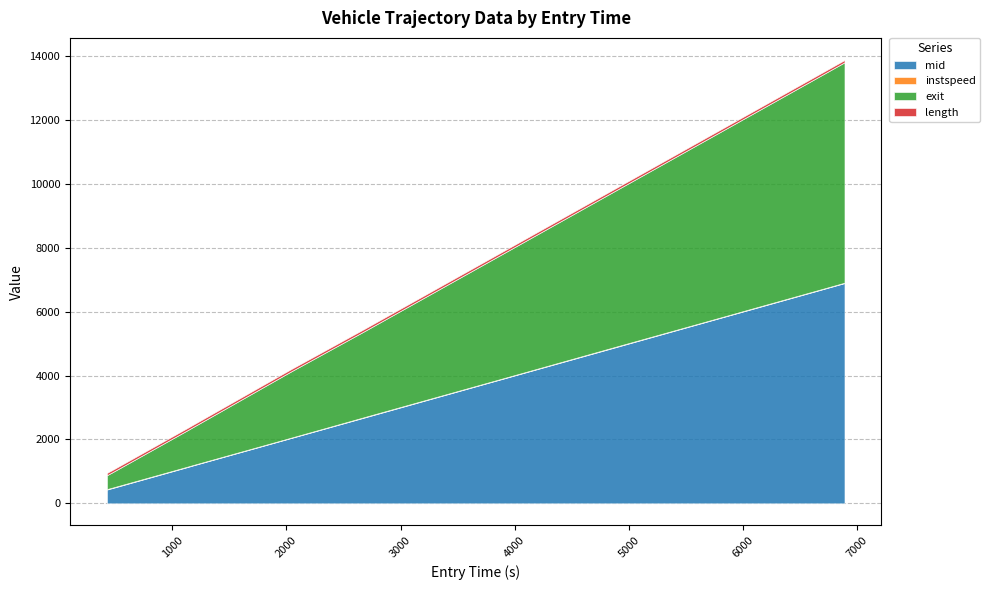

How many categories are shown in the chart?

15